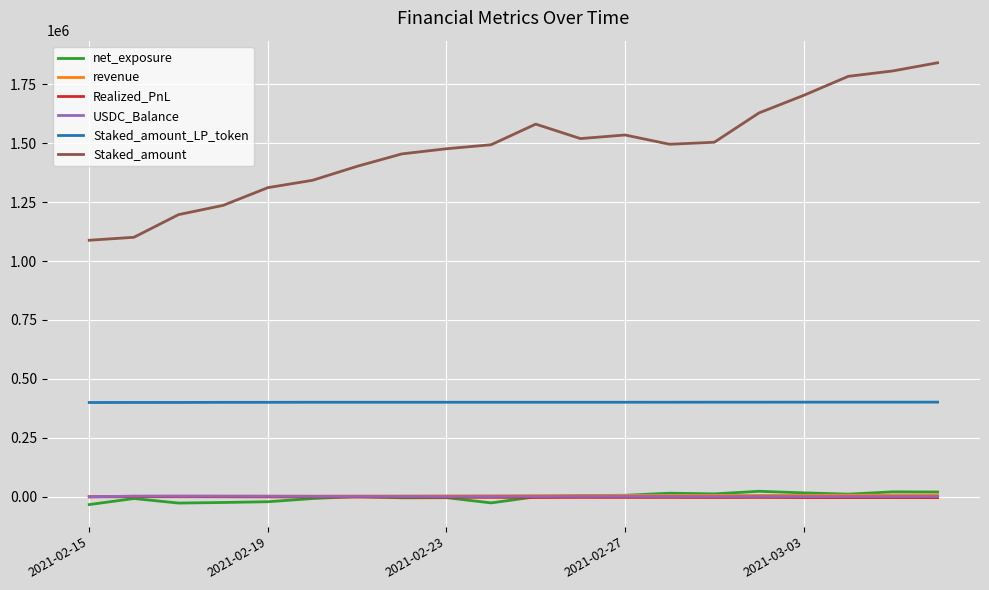

Which series has the largest total across all categories?

Staked_amount